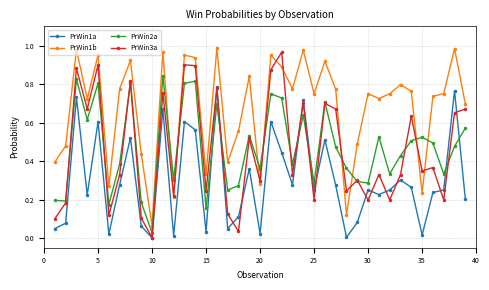

Which series has the largest total across all categories?

PrWin1b